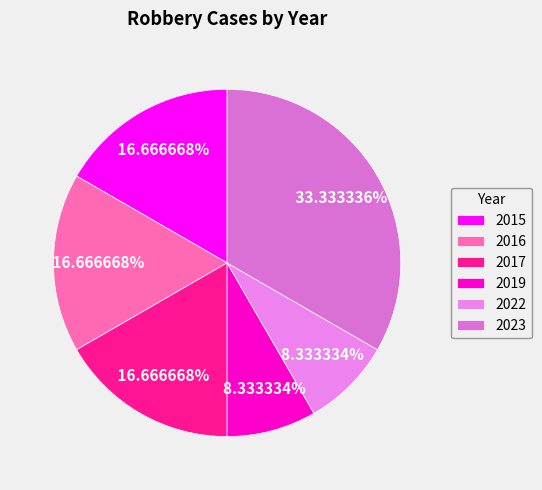

What percentage is the 2019 slice, to the nearest percent?

8%